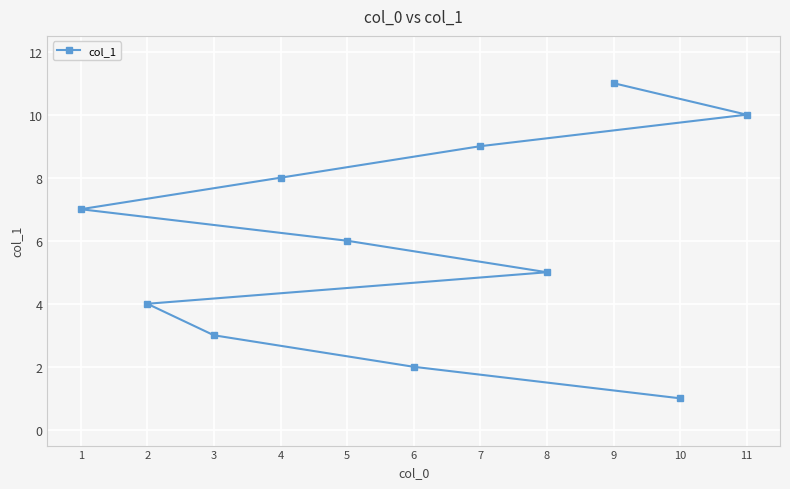

How many lines are shown in the chart?

1